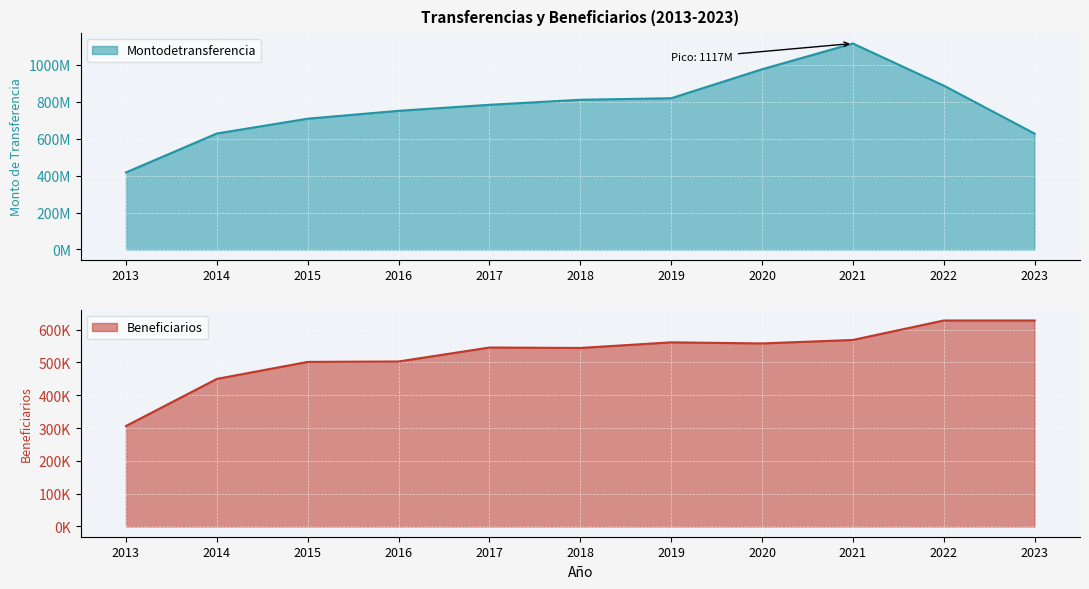

Which series has the largest total across all categories?

Montodetransferencia